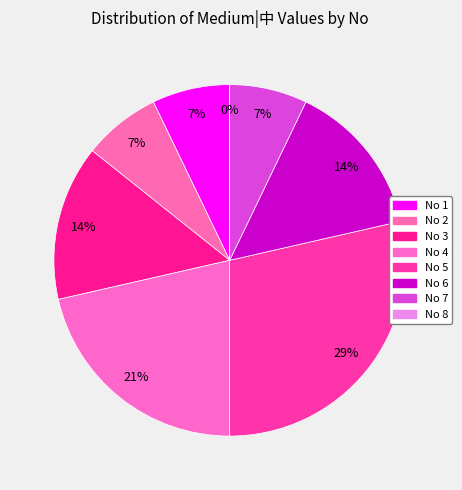

True or false: 4 accounts for 15% of the total.

False